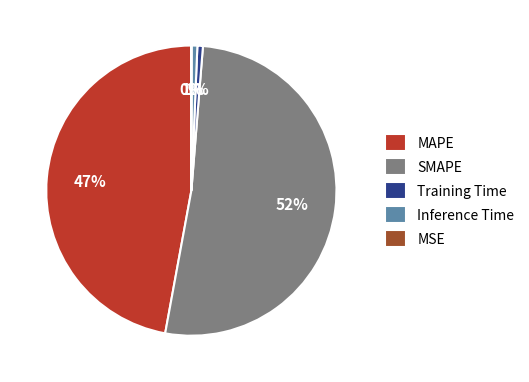

What is the largest slice in the pie chart?

SMAPE